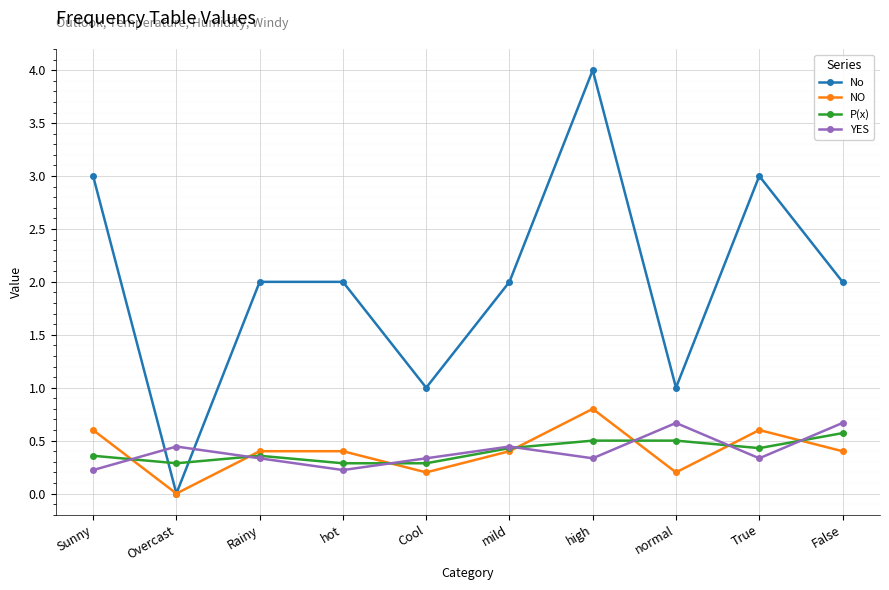

What is the spread (max minus min) of values at Rainy?

1.7